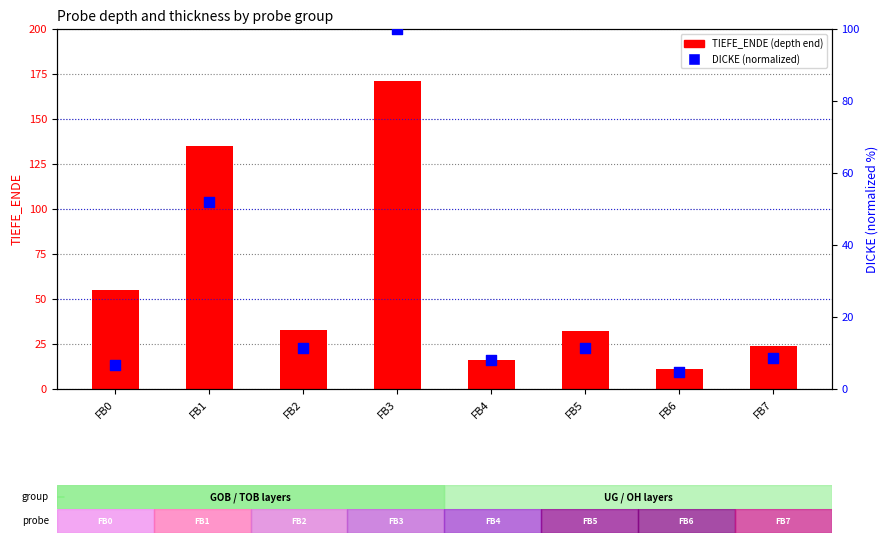

At which category is the sum across all series the highest?

FB3